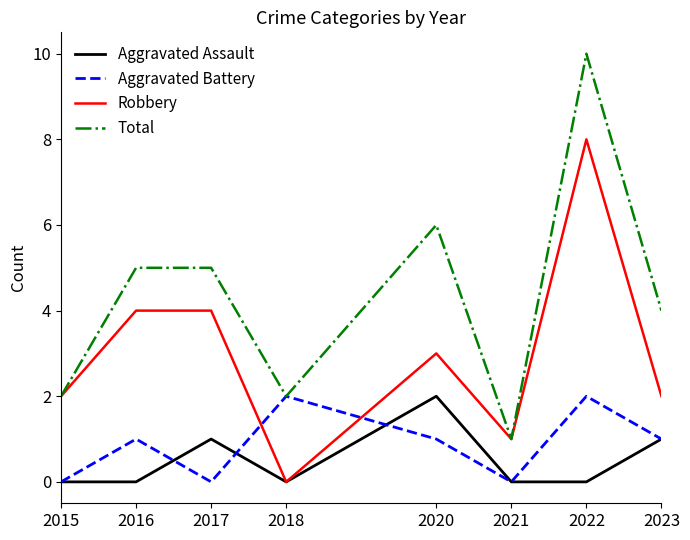

Reading left to right, transcribe all the data shown in this chart.

Aggravated Assault: 0	0	1	0	2	0	0	1
Aggravated Battery: 0	1	0	2	1	0	2	1
Robbery: 2	4	4	0	3	1	8	2
Total: 2	5	5	2	6	1	10	4